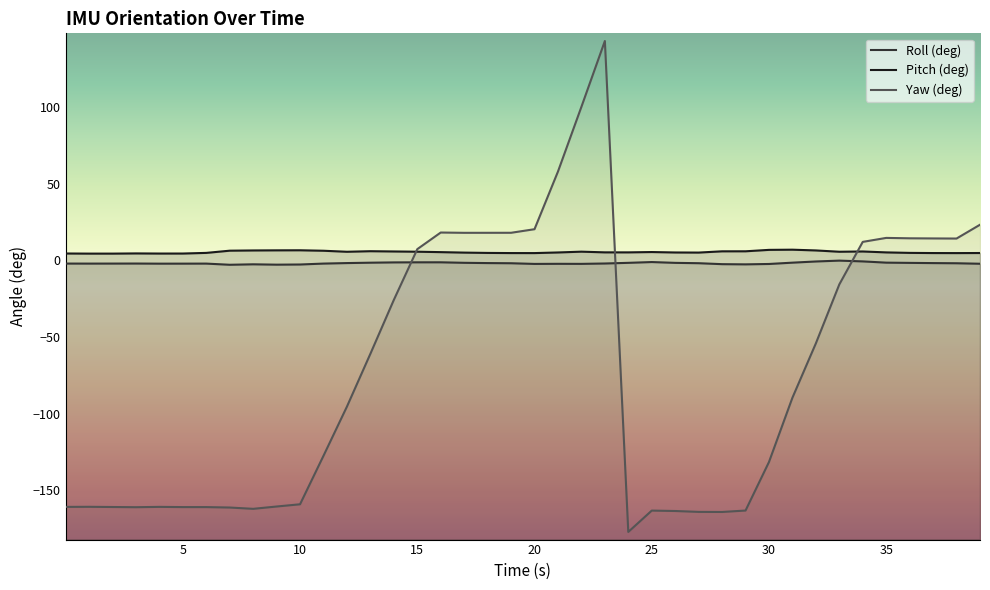

Which series has the largest total across all categories?

Pitch (deg)